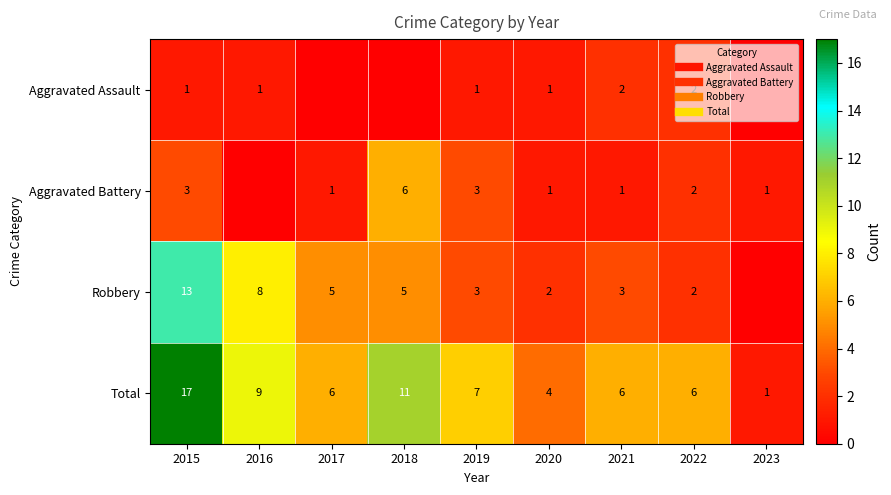

How many data points in Robbery are less than 3?

3